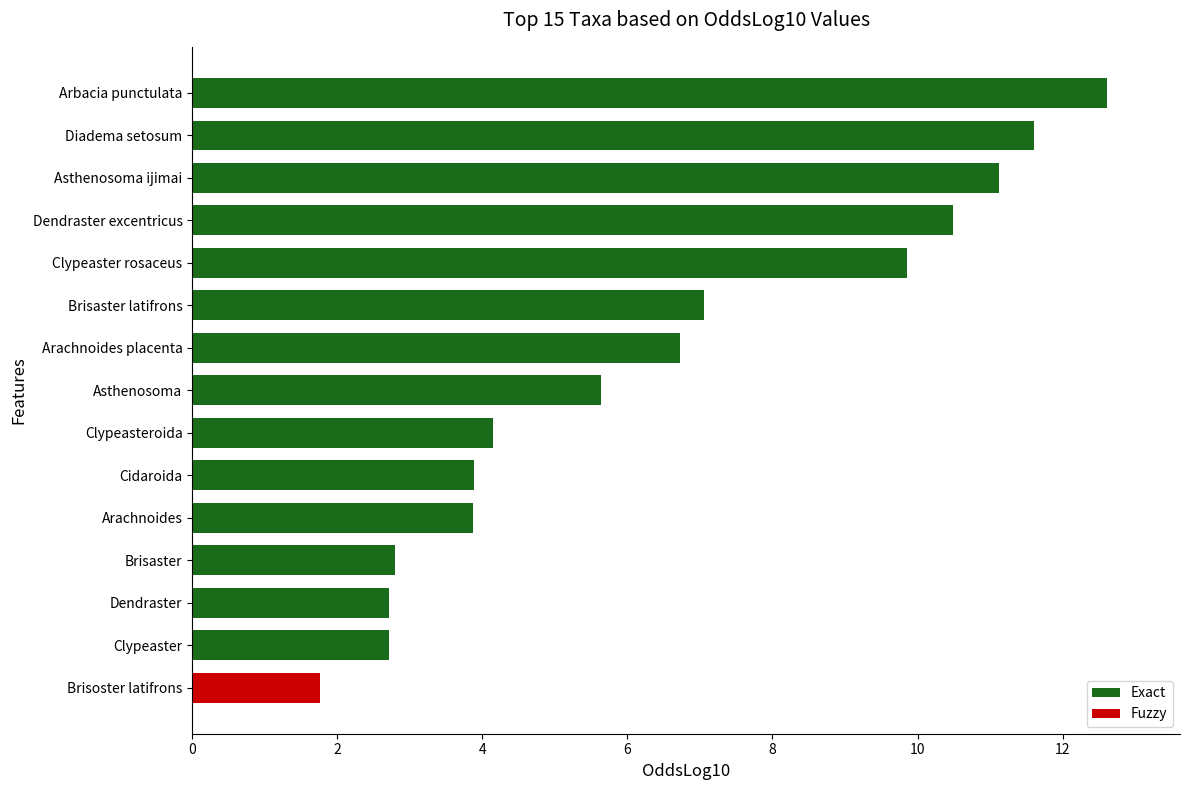

Read the value at Arachnoides placenta.

6.7